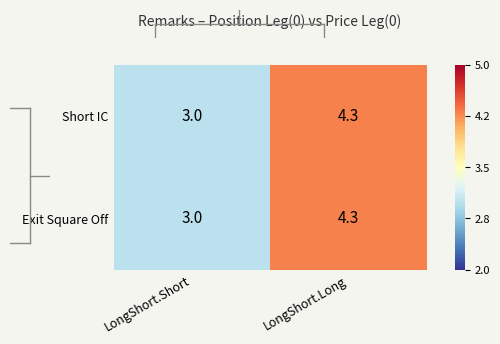

At which category is the sum across all series the highest?

LongShort.Long